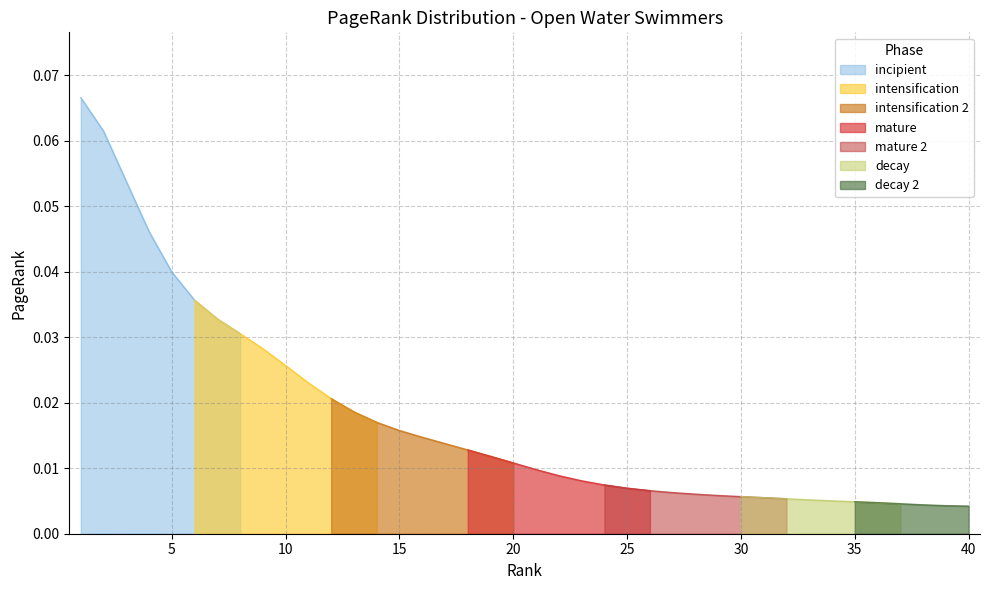

The chart shows a value of 0.0 at 36. True or false?

False